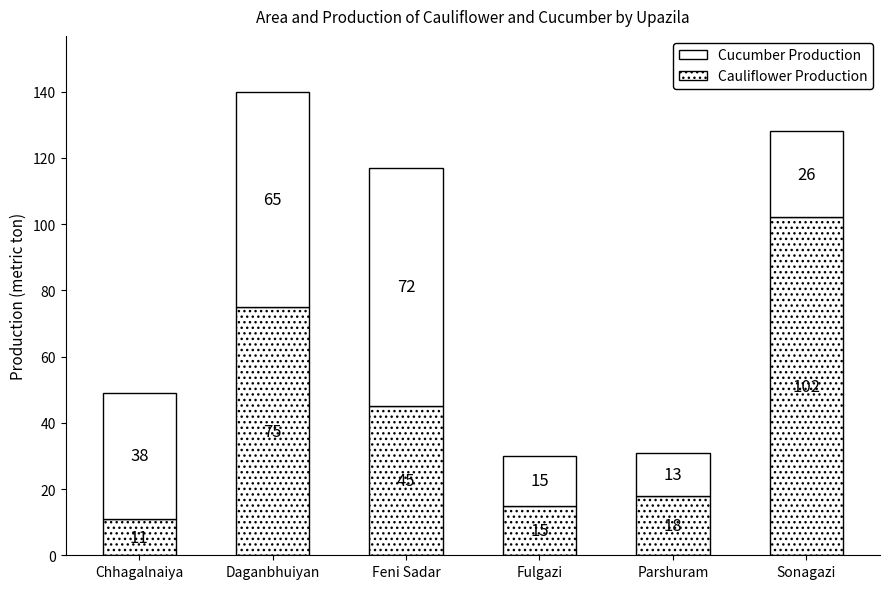

What position from the right is Fulgazi?

3